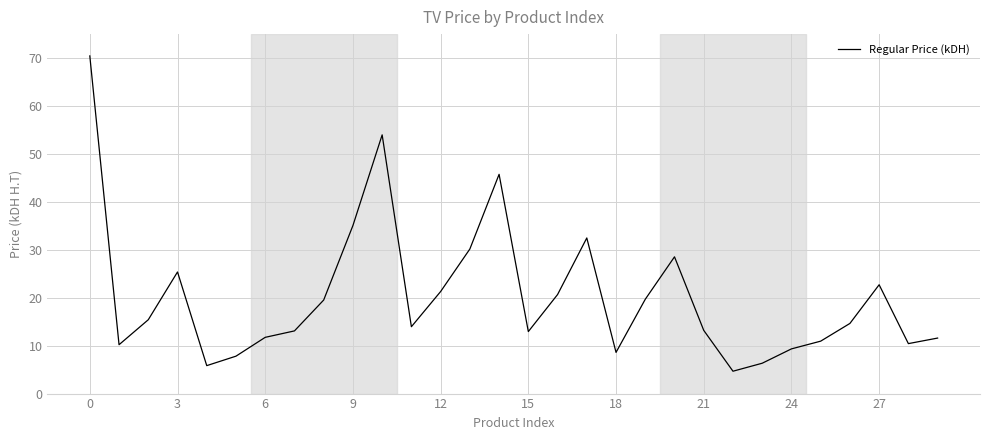

What is the difference between the maximum and minimum values?

65.8